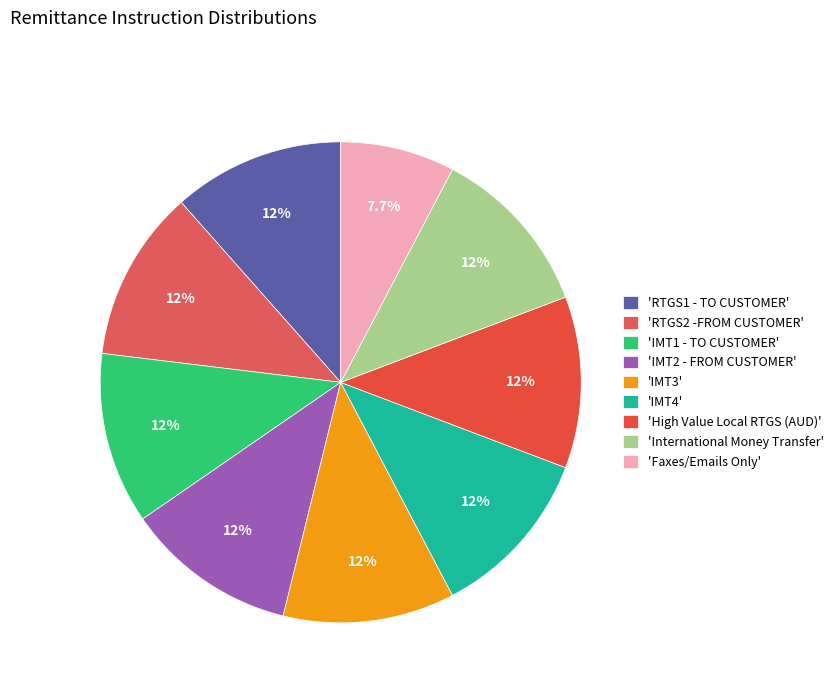

How many segments does this pie chart have?

9